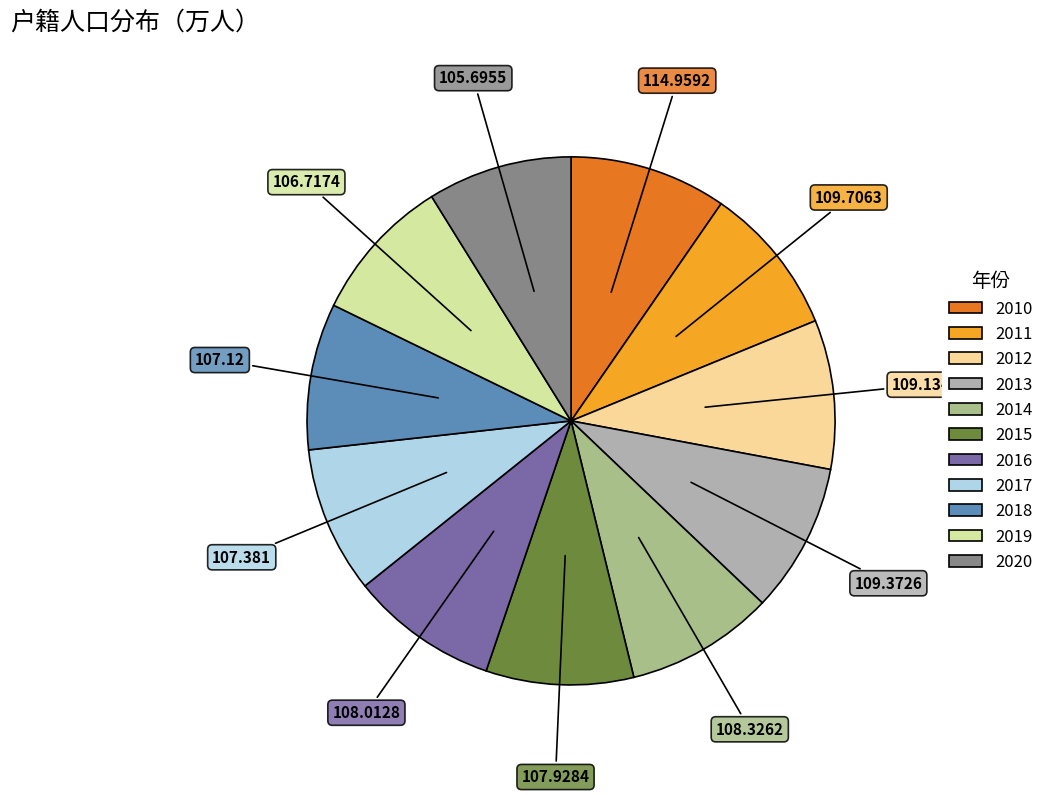

Is 2011 the majority of the pie?

No